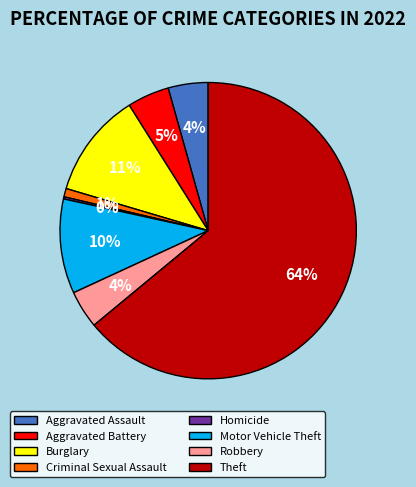

Which has a higher value, Robbery or Motor Vehicle Theft?

Motor Vehicle Theft